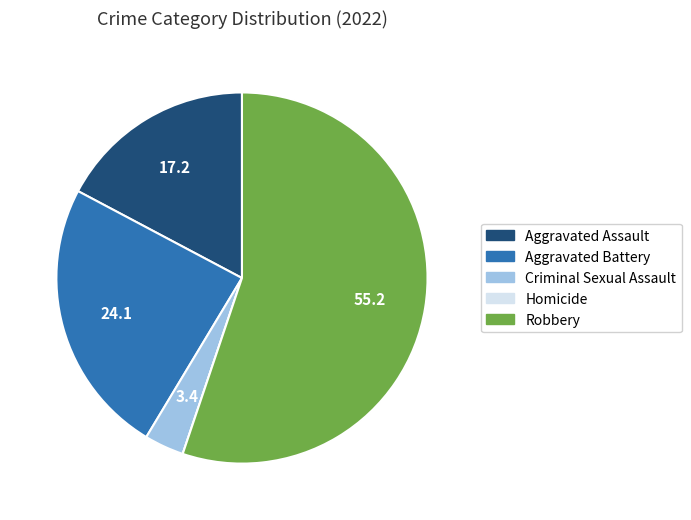

Which category has the biggest portion of the pie?

Robbery